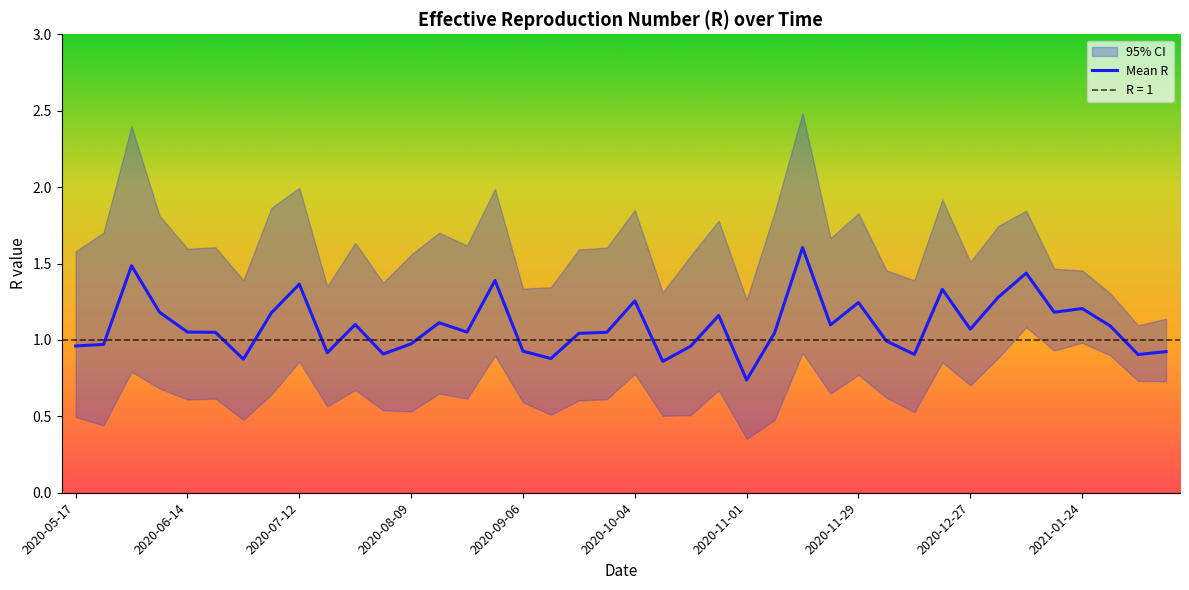

The value at 19 is 1.1. True or false?

True